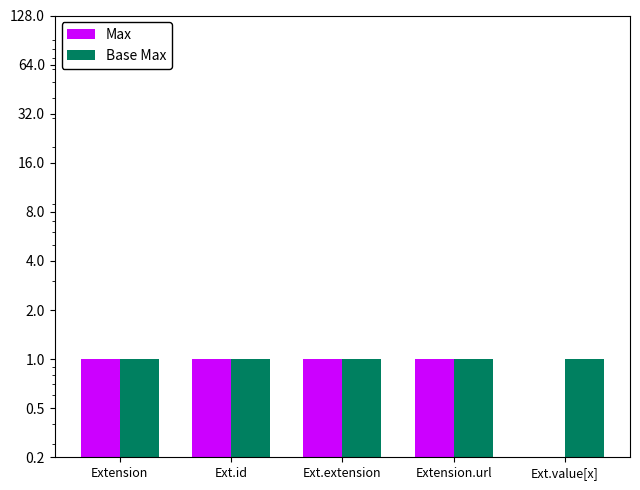

Reading right to left, list all the values displayed in this chart.

Max: Ext.value[x]=0	Extension.url=1	Ext.extension=1	Ext.id=1	Extension=1
Base Max: Ext.value[x]=1	Extension.url=1	Ext.extension=1	Ext.id=1	Extension=1